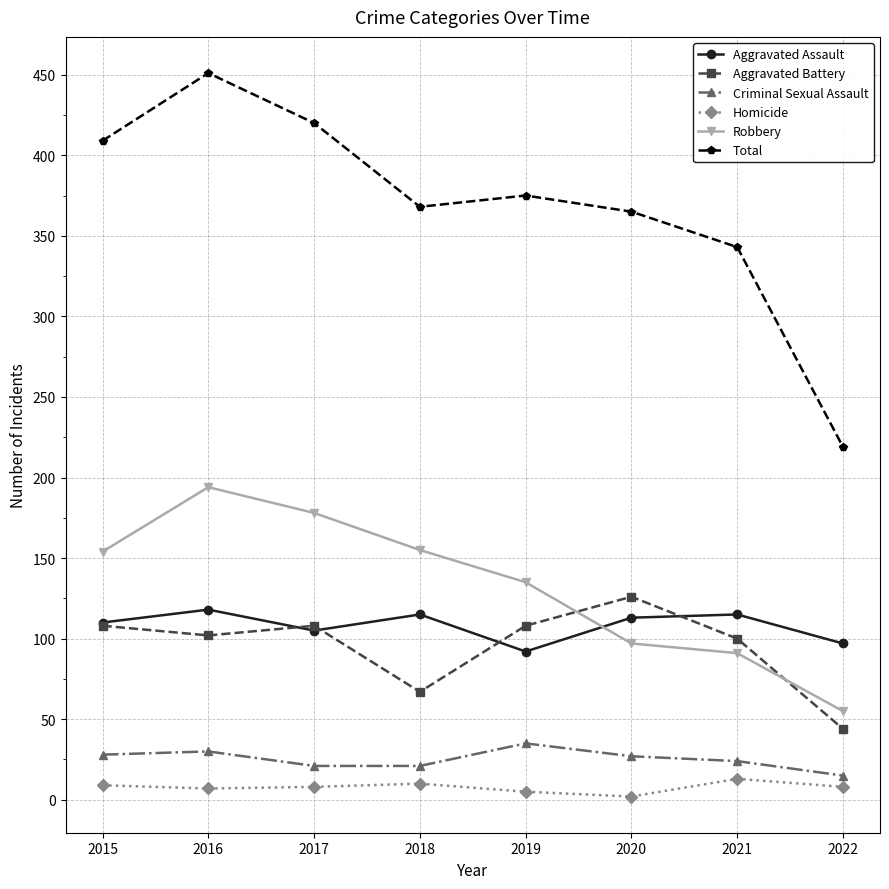

Count the number of data series in this chart.

6